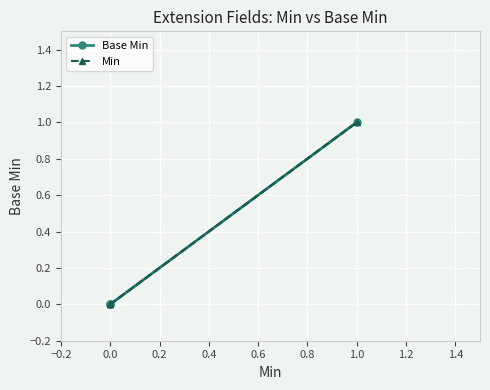

What are all the series names shown in the legend?

Base Min, Min